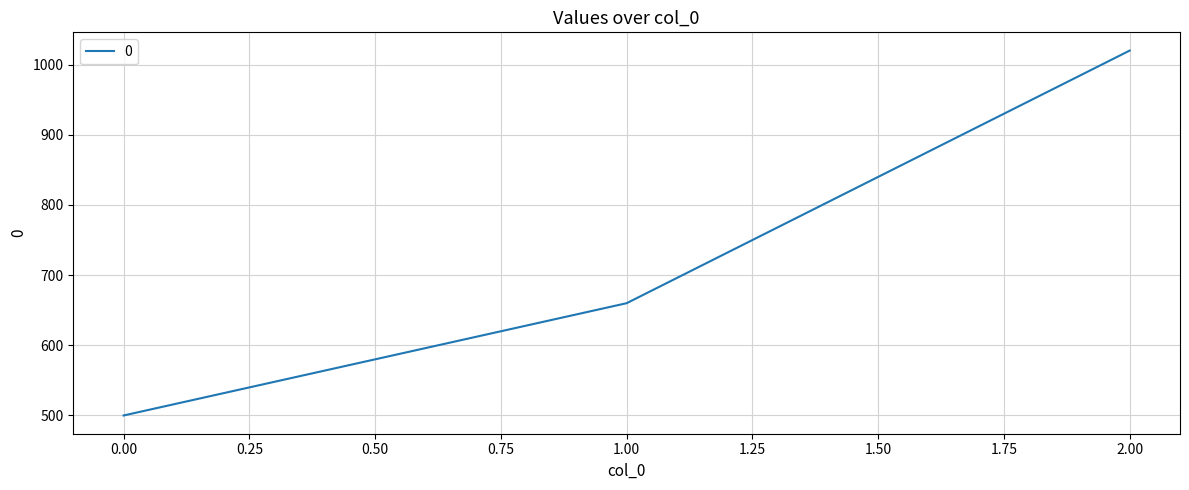

What is the change in value from 0.00 to 2.00?

+520